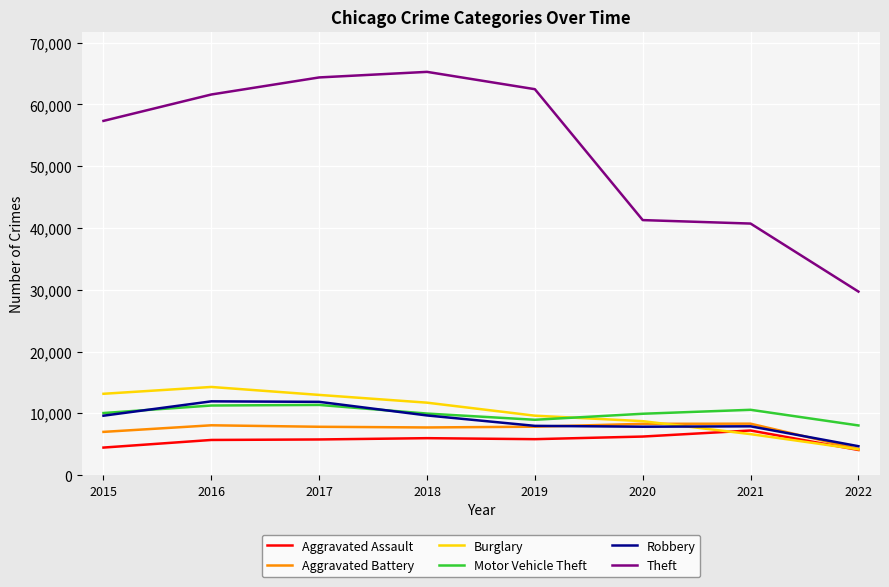

What is the maximum value for Aggravated Assault?

7242